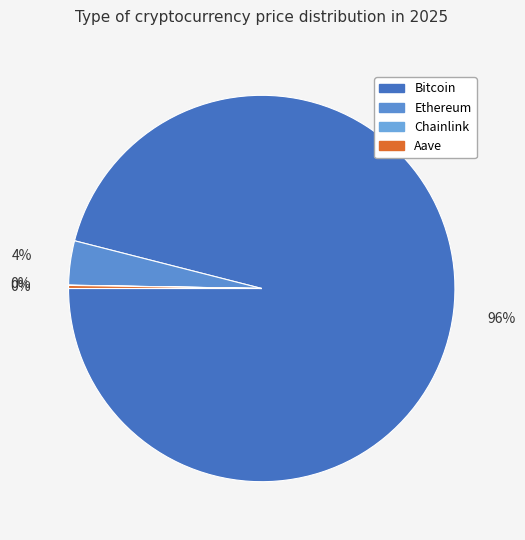

What is the total percentage of Ethereum and Aave?

4.0%